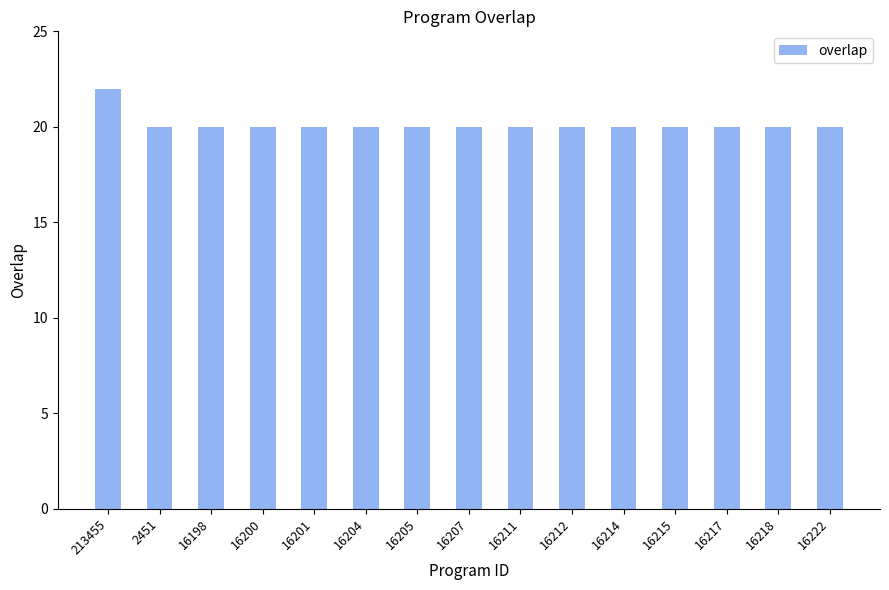

Is it true that the value at 16215 is 6?

False